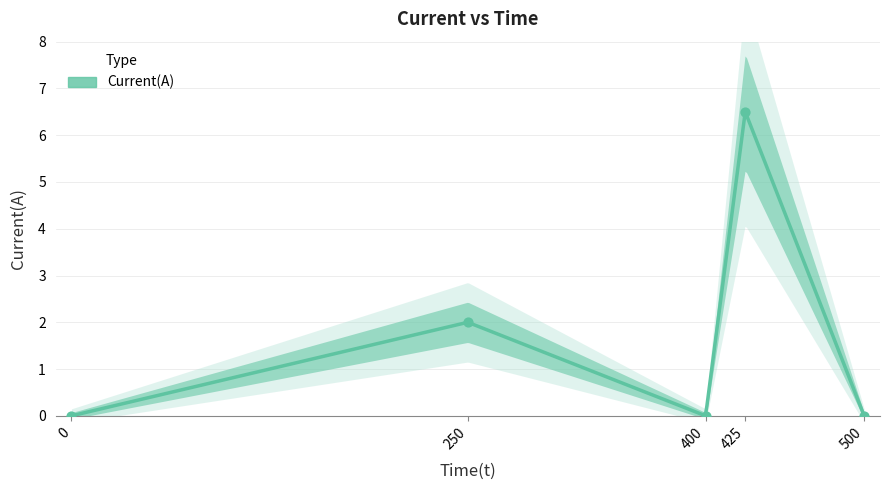

Between 400 and 425, which is larger?

425